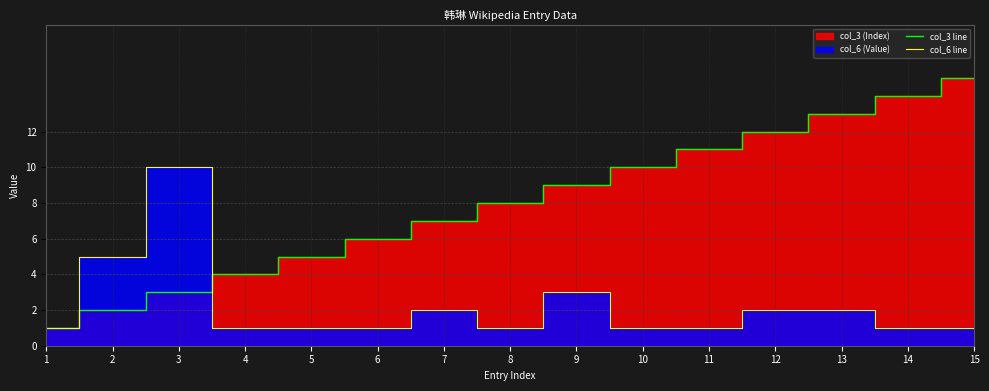

What is the maximum value shown in the chart?

15